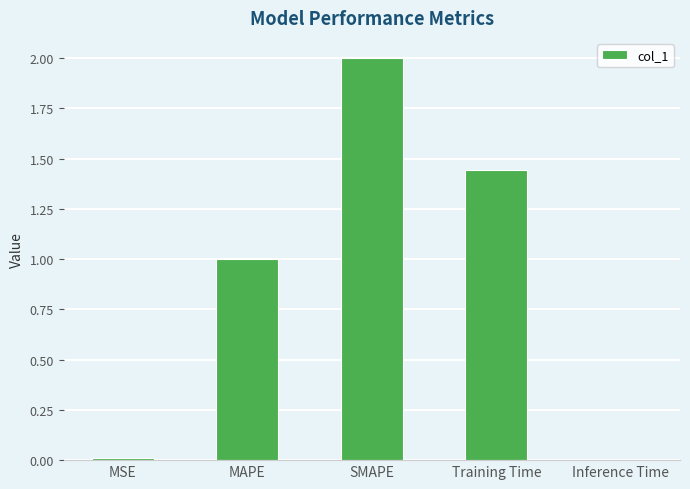

Where is the data nearest to the value 1?

MAPE